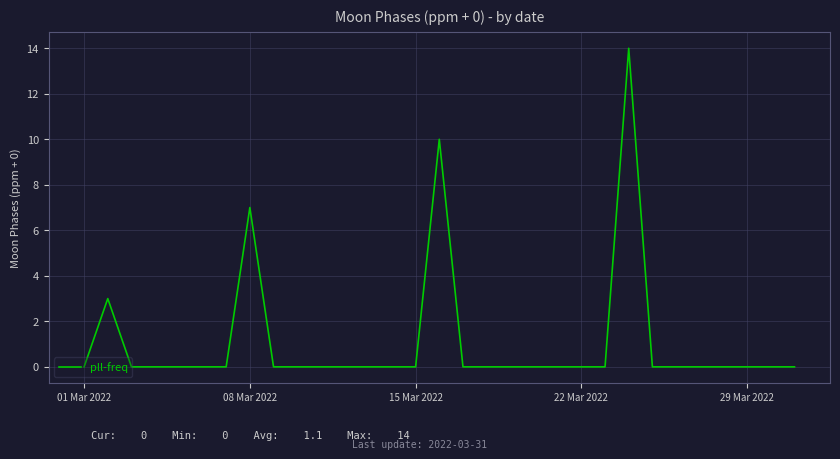

What is the difference between the maximum and minimum values?

14